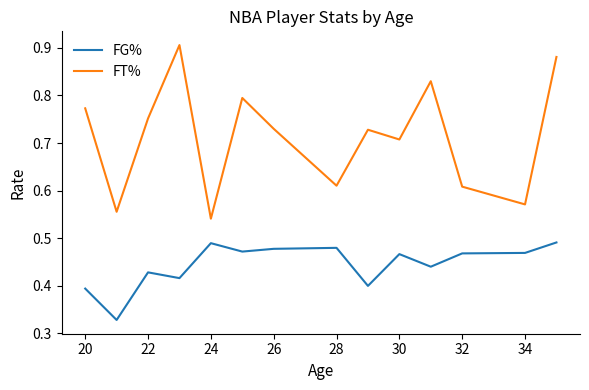

Which series has the largest total across all categories?

FT%